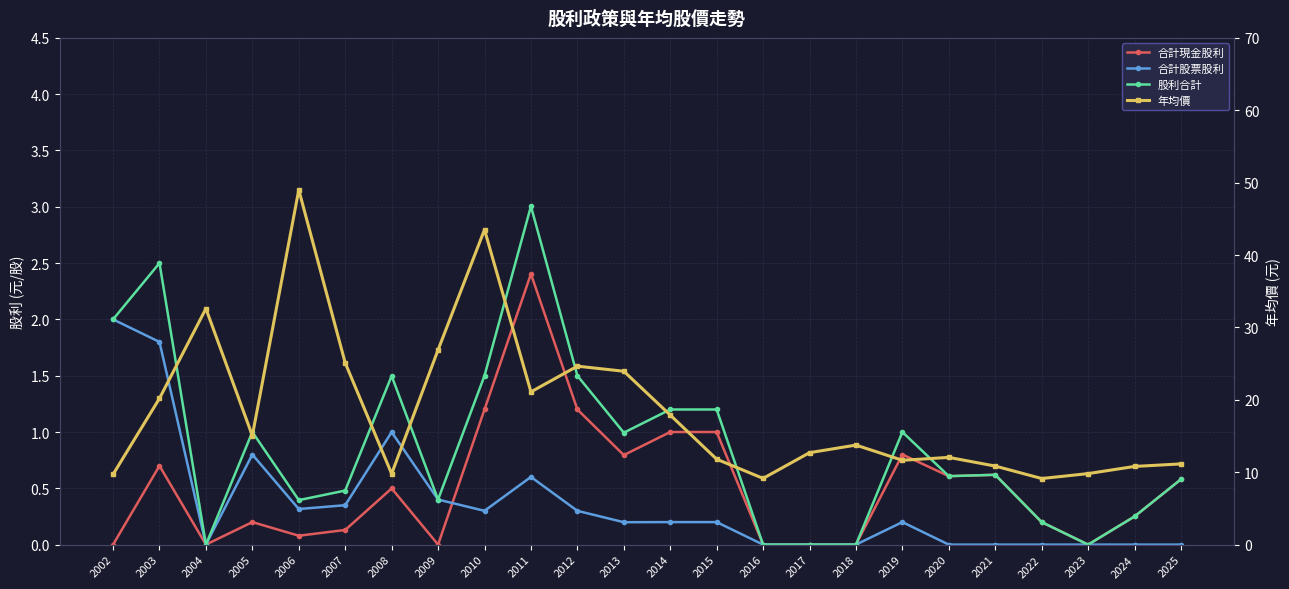

Where is the first local maximum for 合計股票股利?

2005